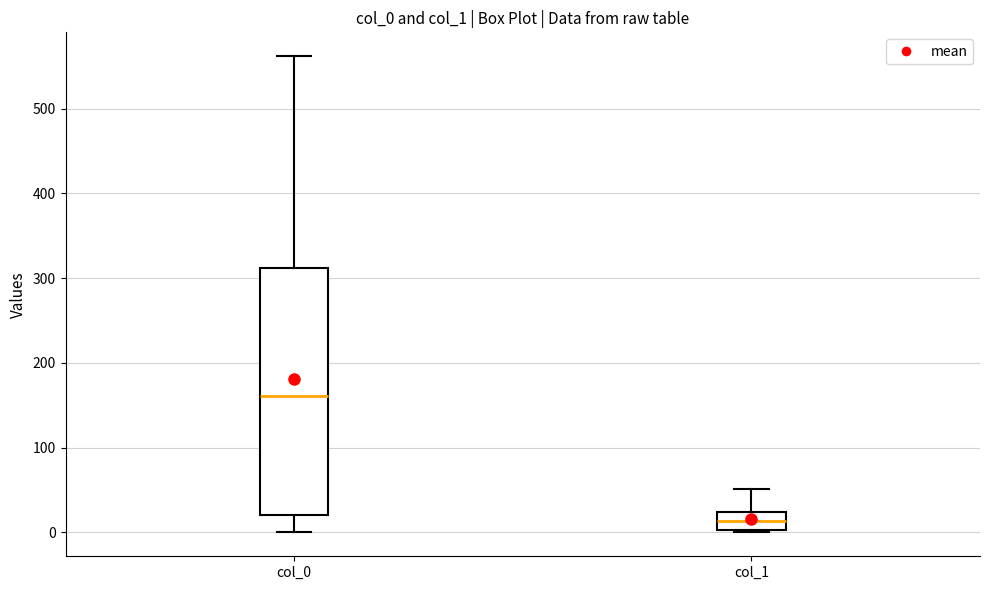

Which box's median line is the highest?

col_0